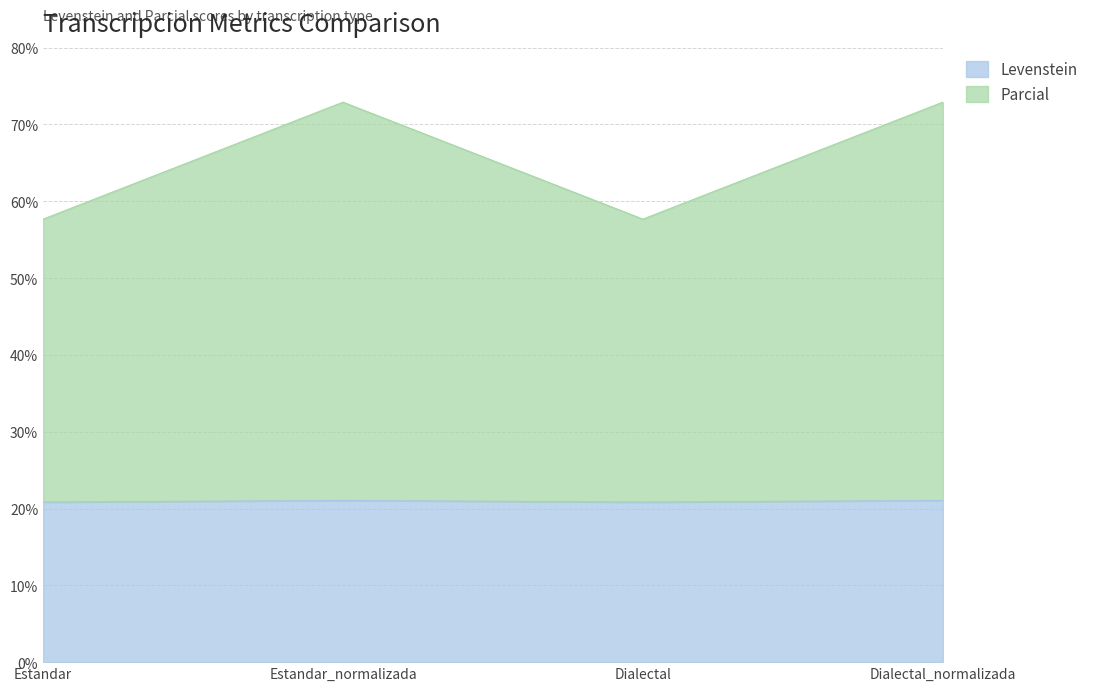

Which category has the highest value in the Levenstein series?

Estandar_normalizada